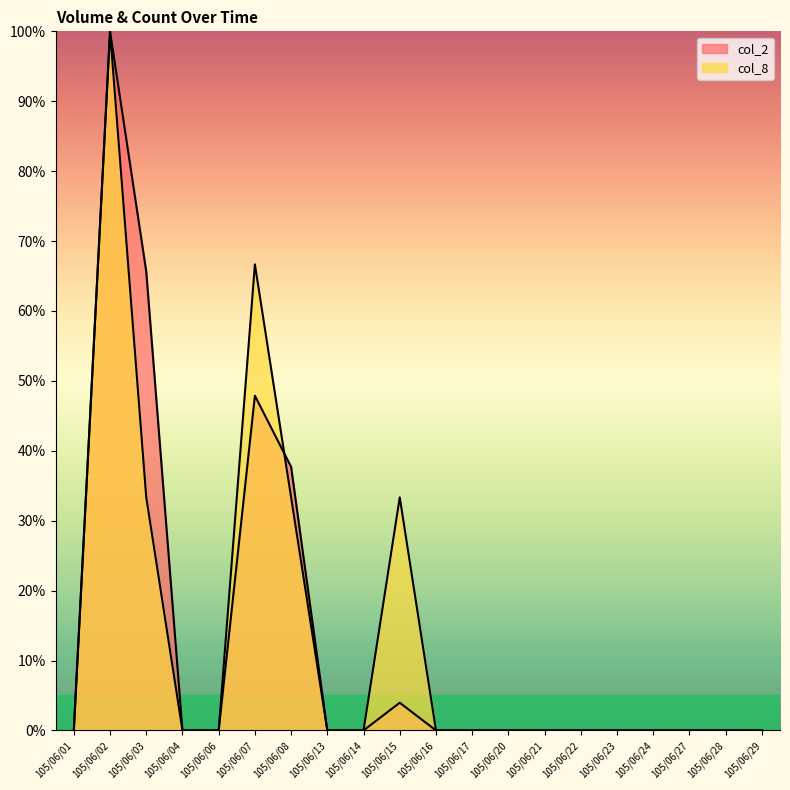

Is the value of col_8 at 105/06/29 greater than the value of col_2 at 105/06/17?

No